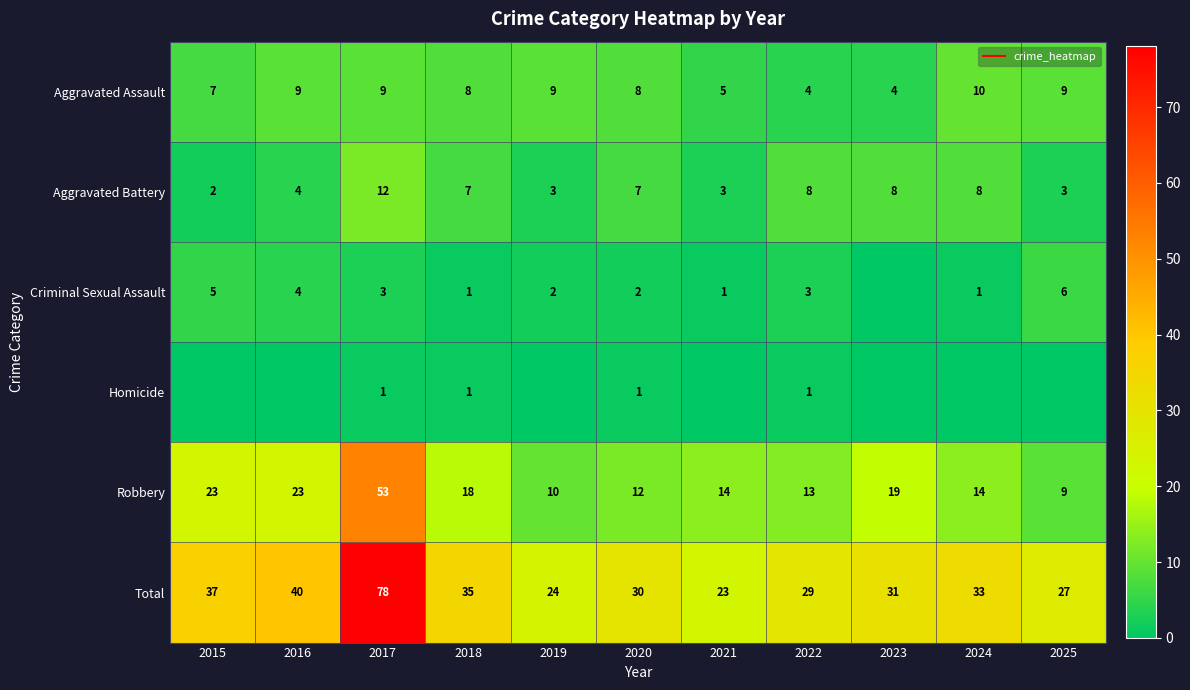

What is the maximum value for Aggravated Battery?

12